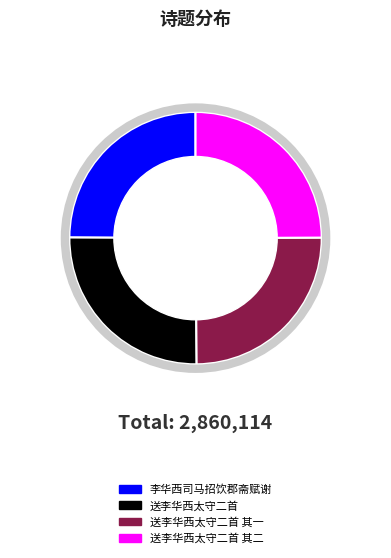

What is the ratio of the value at 送李华西太守二首 其二 to the value at 李华西司马招饮郡斋赋谢?

1.0